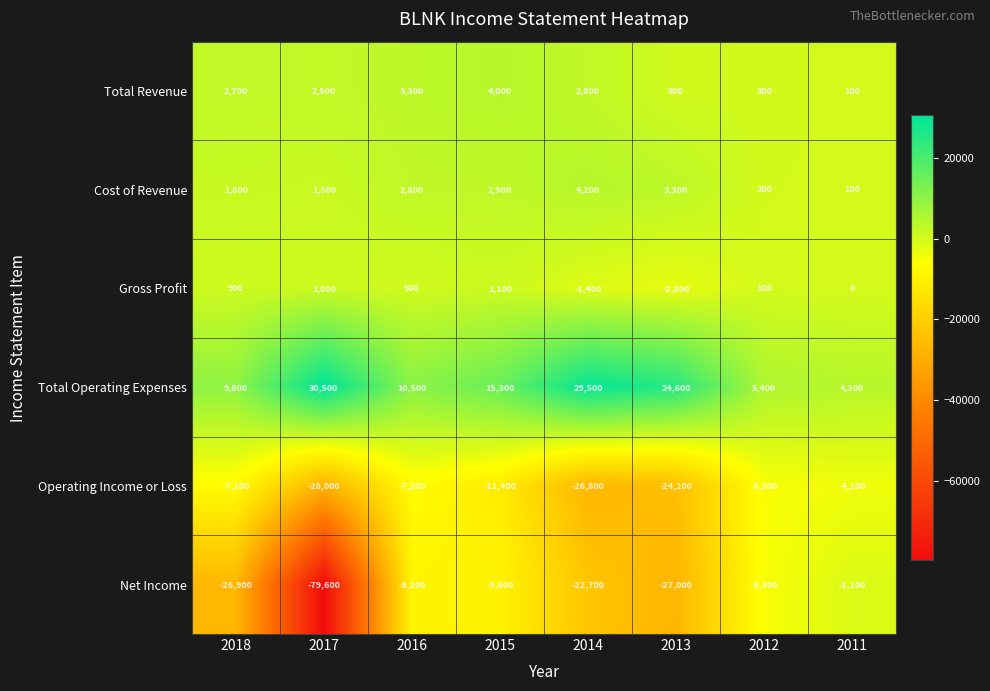

What is the greatest value displayed?

30500